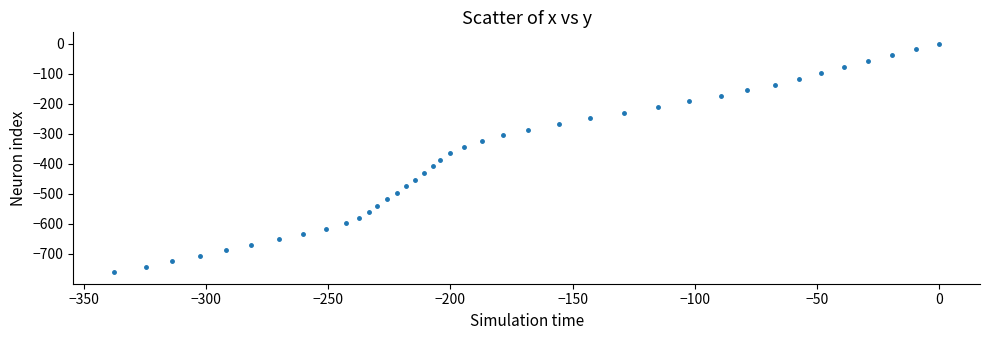

What is the range of Y values (max minus min)?

761.6